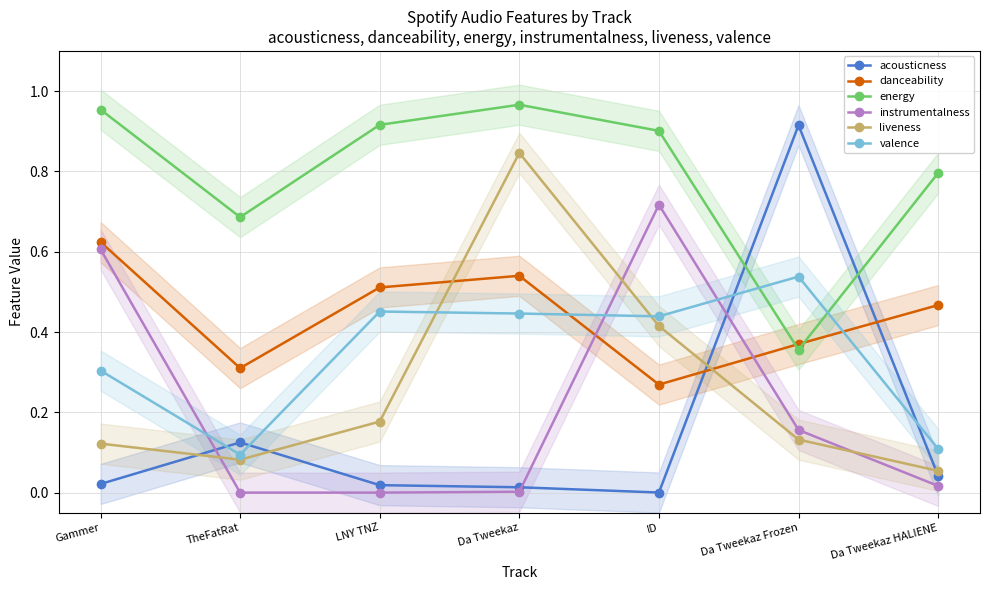

What is the average value of the valence series?

0.3